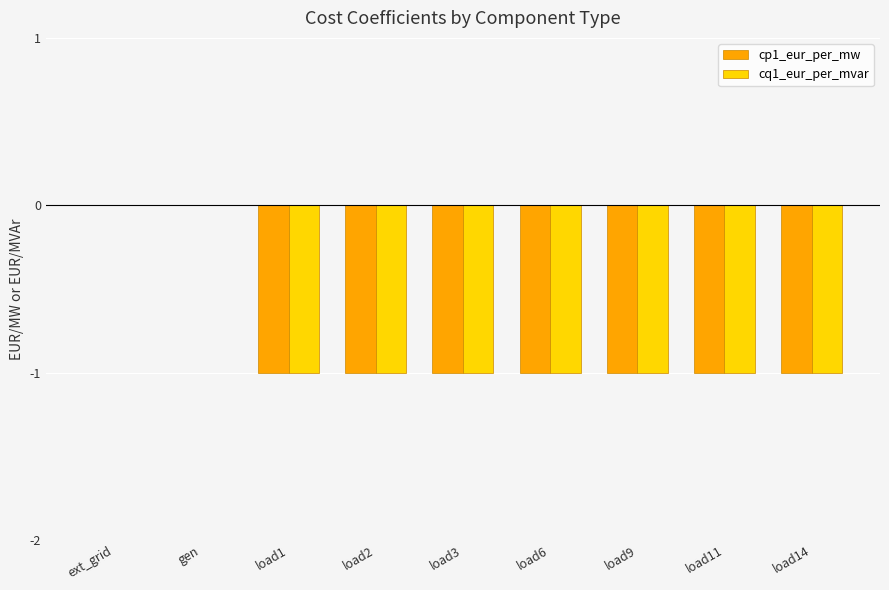

Does the chart contain stacked bars?

No